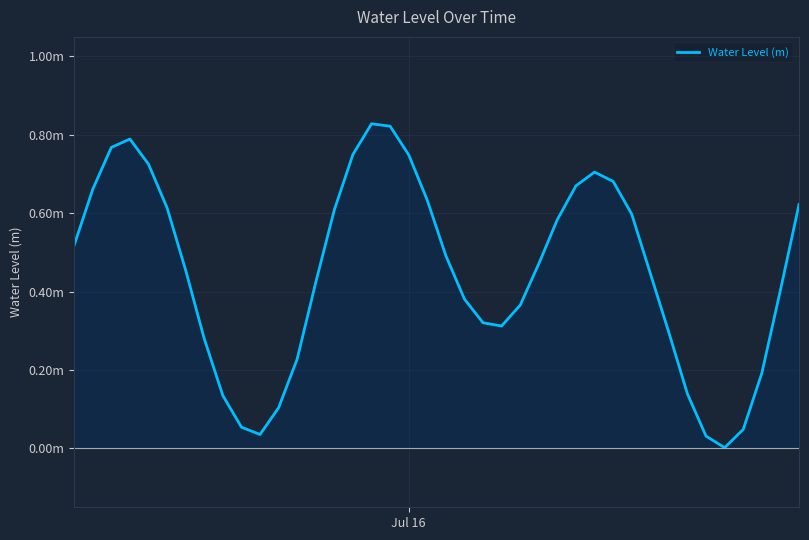

What is the sum of all values?

17.9